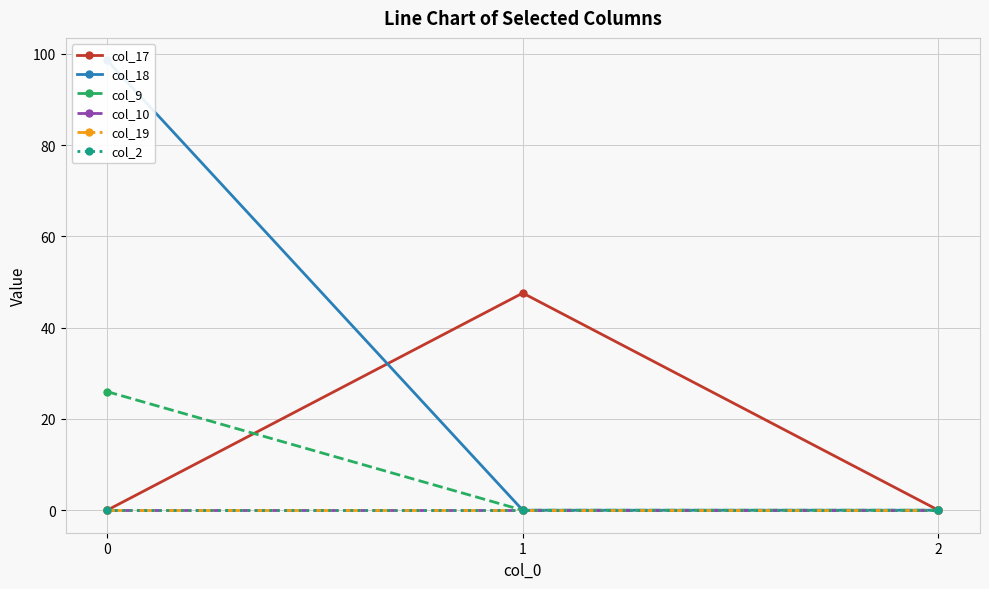

Which series has the largest total across all categories?

col_18